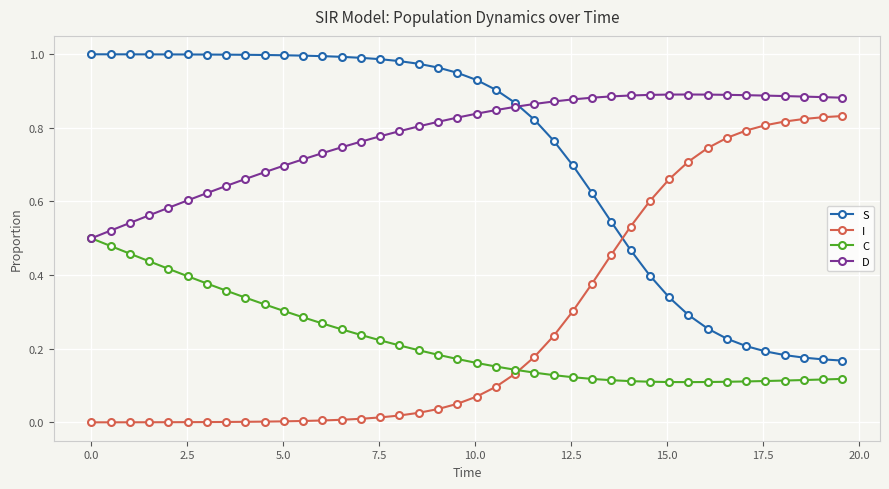

Which series has the largest total across all categories?

D